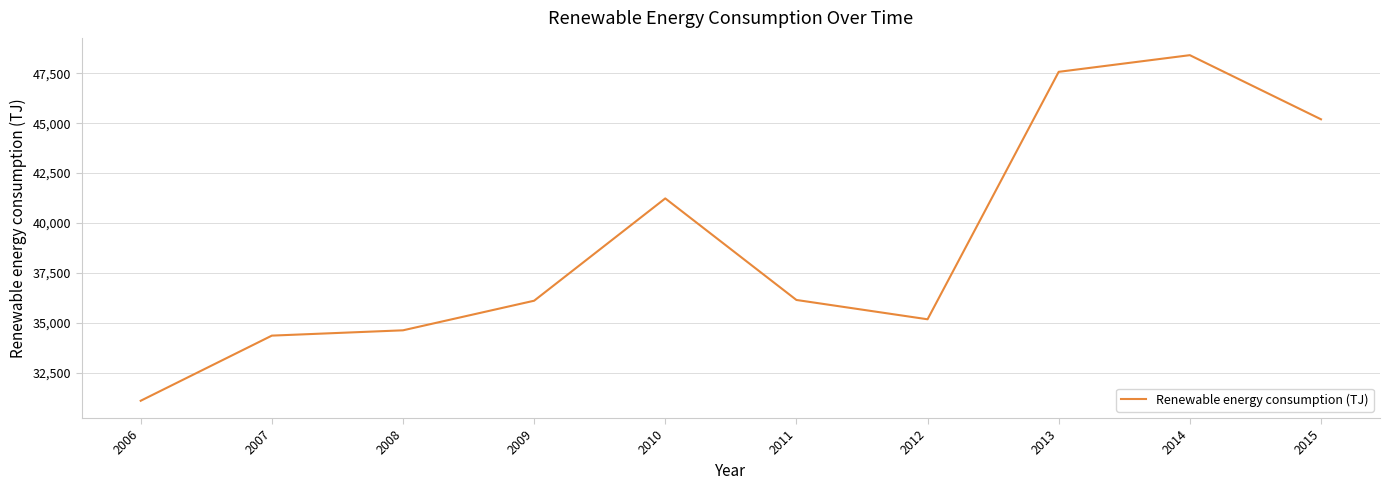

Which has a higher value, 2014 or 2015?

2014